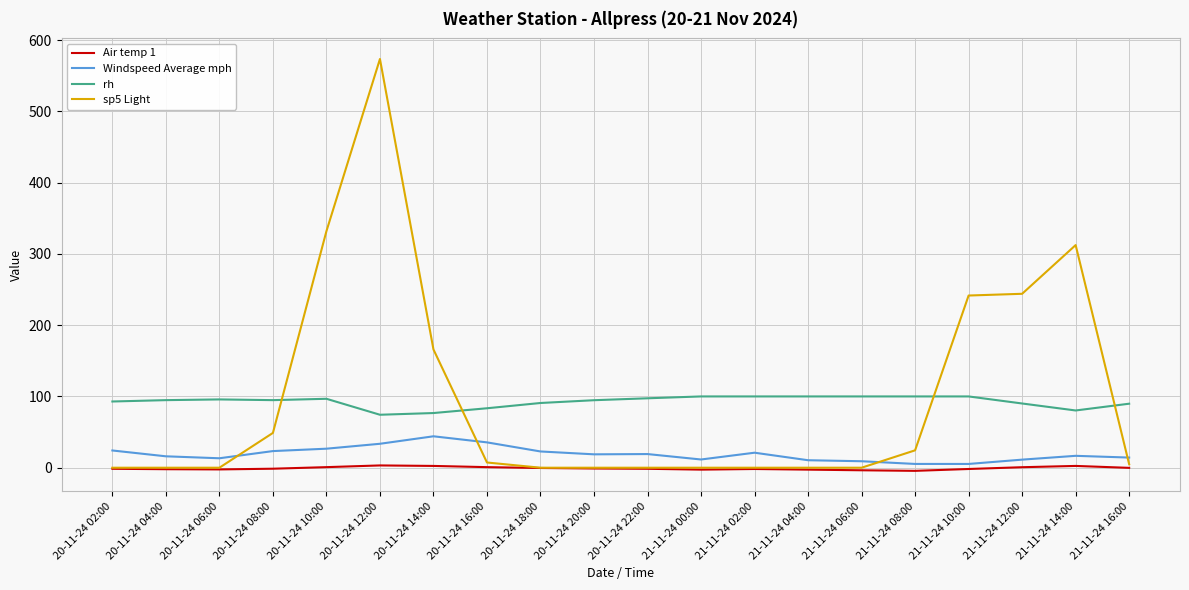

Which label corresponds to the largest value in the chart?

20-11-24 12:00